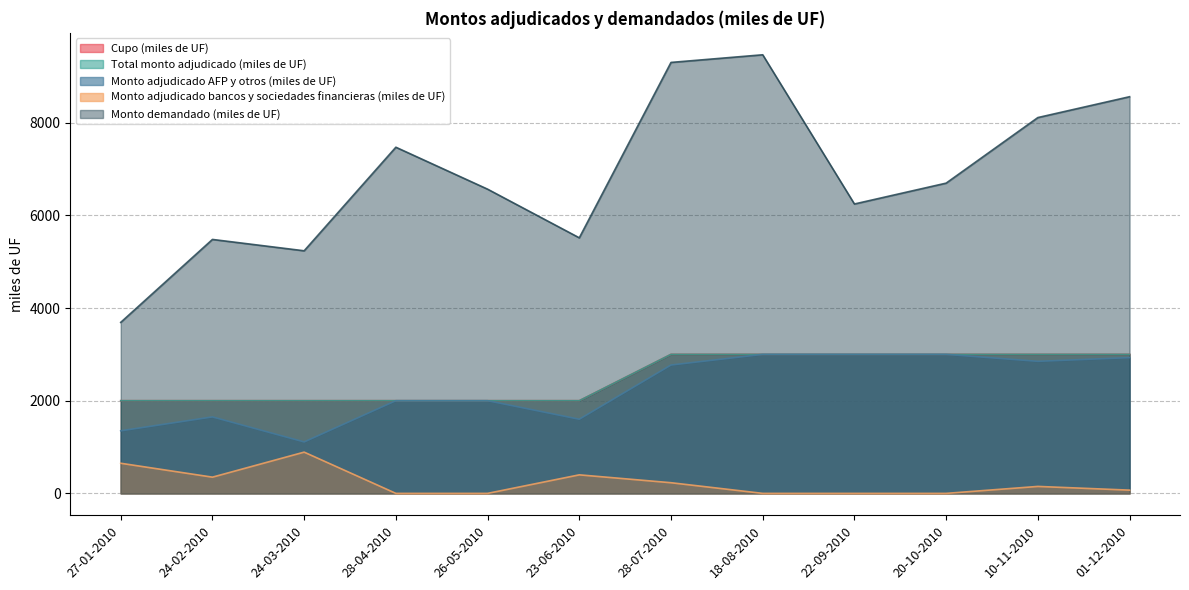

What are all the series names shown in the legend?

Cupo (miles de UF), Total monto adjudicado (miles de UF), Monto adjudicado AFP y otros (miles de UF), Monto adjudicado bancos y sociedades financieras (miles de UF), Monto demandado (miles de UF)